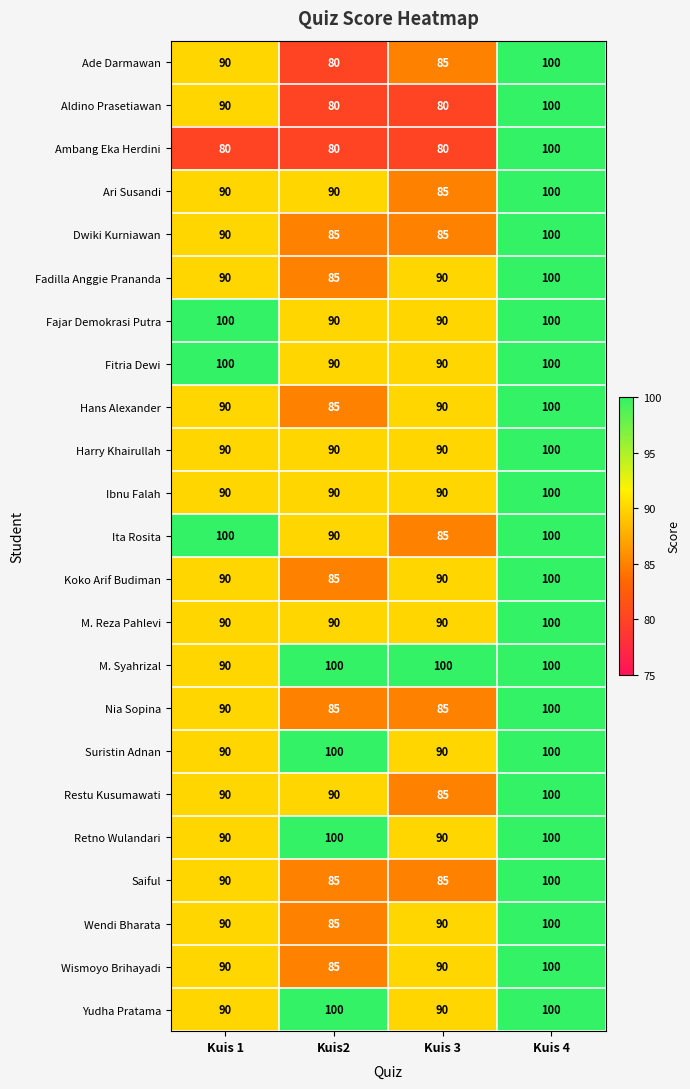

Which series changed the most between Kuis 1 and Kuis 3?

Ita Rosita